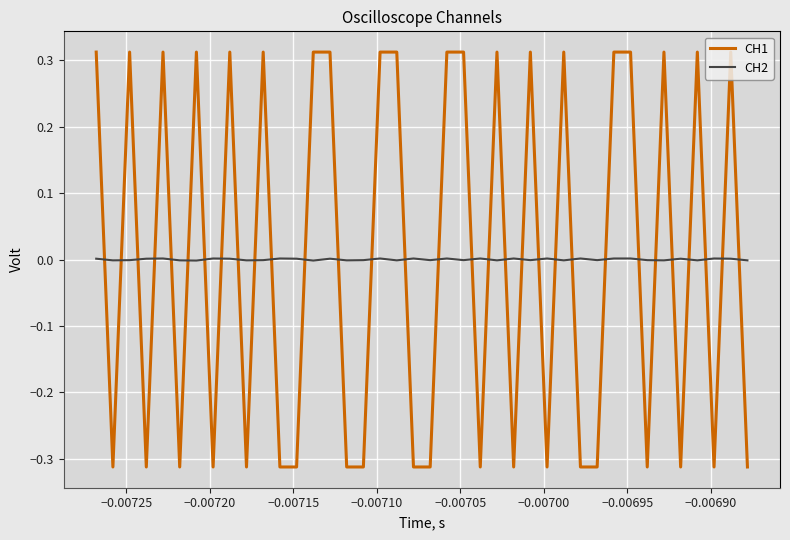

True or false: CH1 and CH2 intersect in this chart.

True